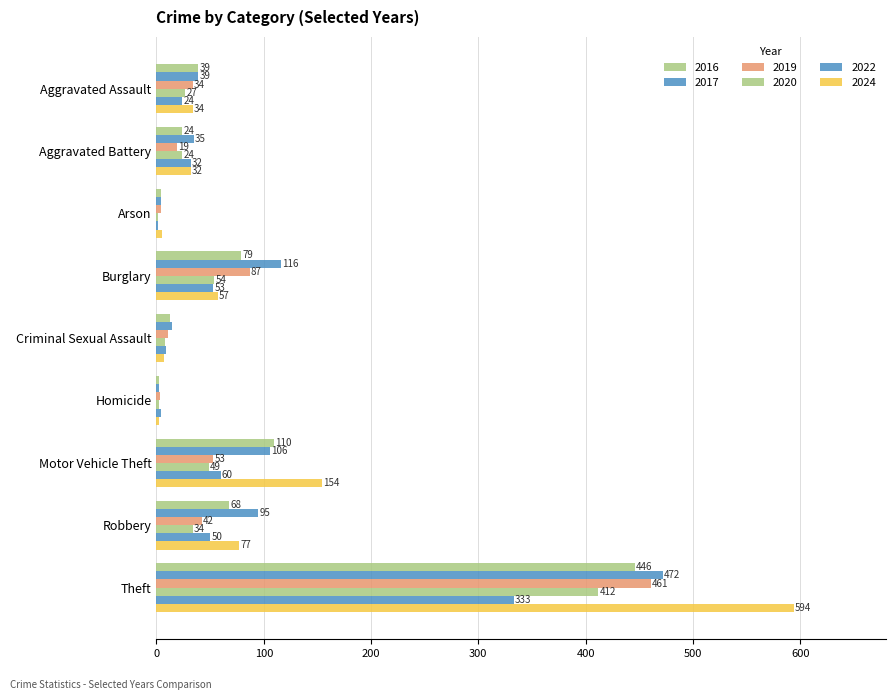

How many series are shown in this chart?

6